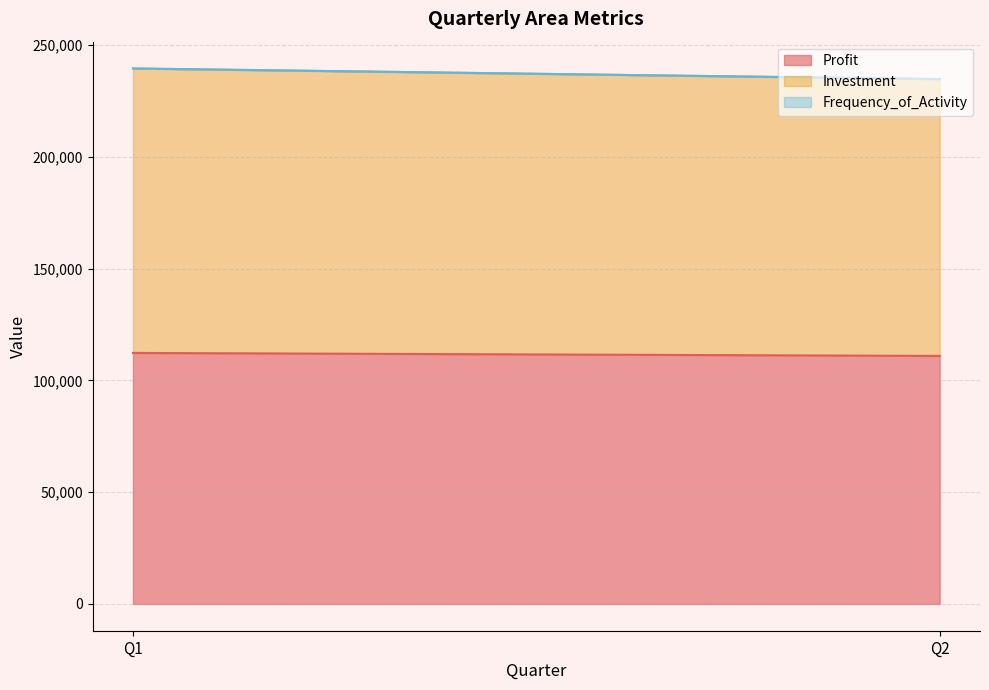

What is the highest value of the Profit series?

112260.7